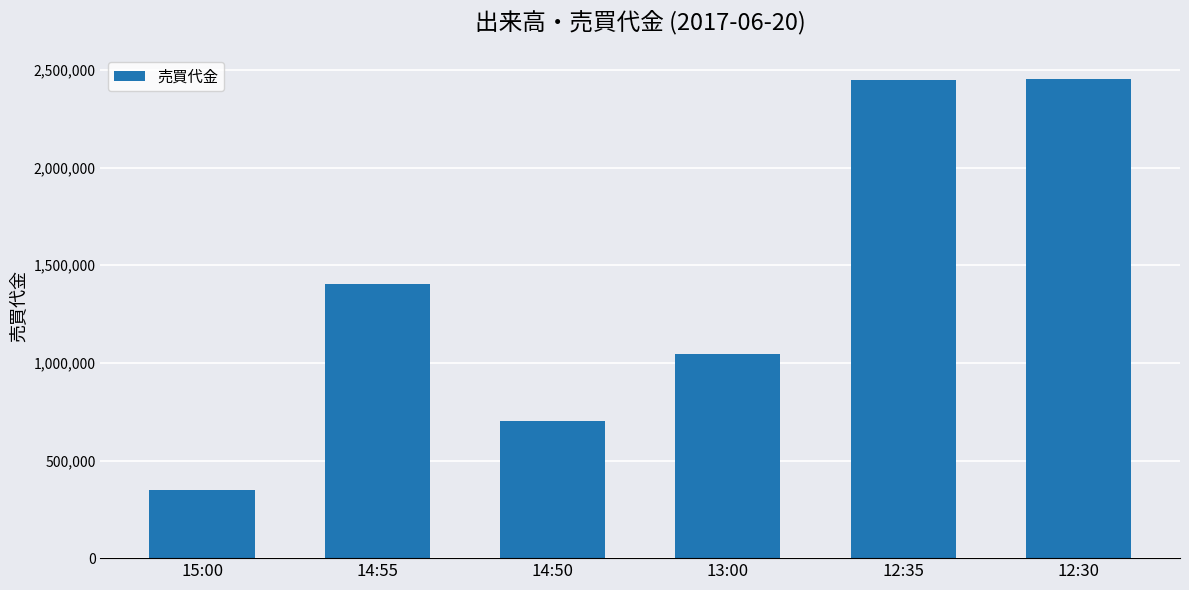

Which category has the lowest value across all series?

15:00